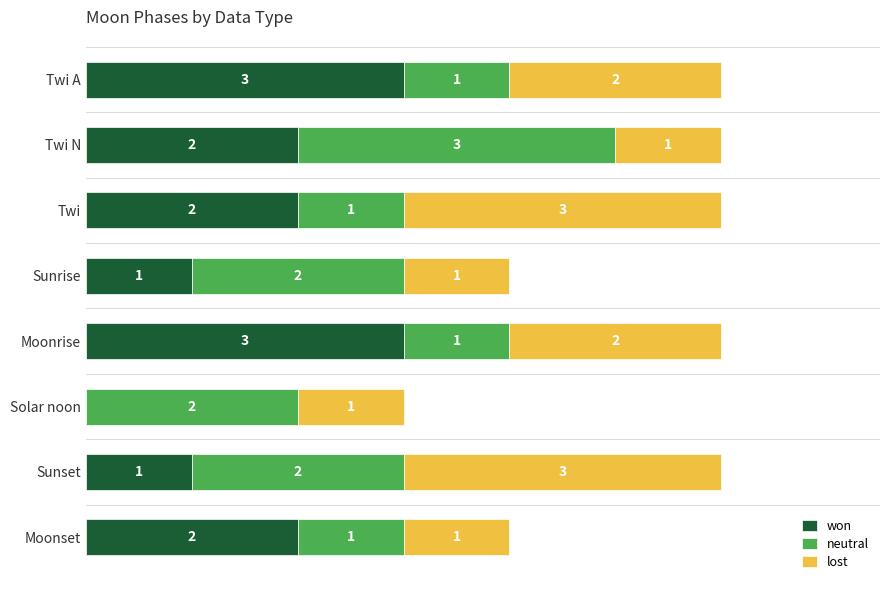

What are all the series names shown in the legend?

won, neutral, lost